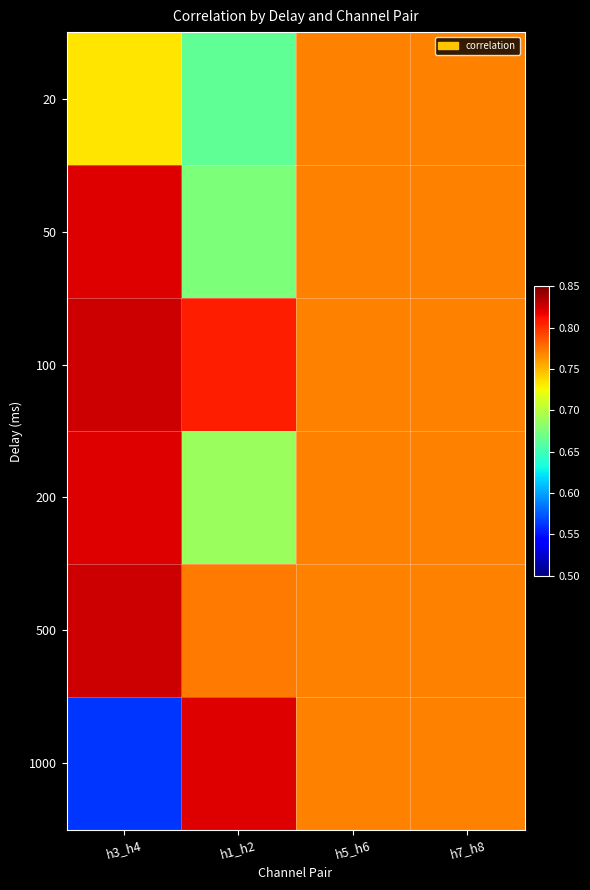

At h5_h6, list the series in order from smallest to largest.

20, 50, 100, 200, 500, 1000